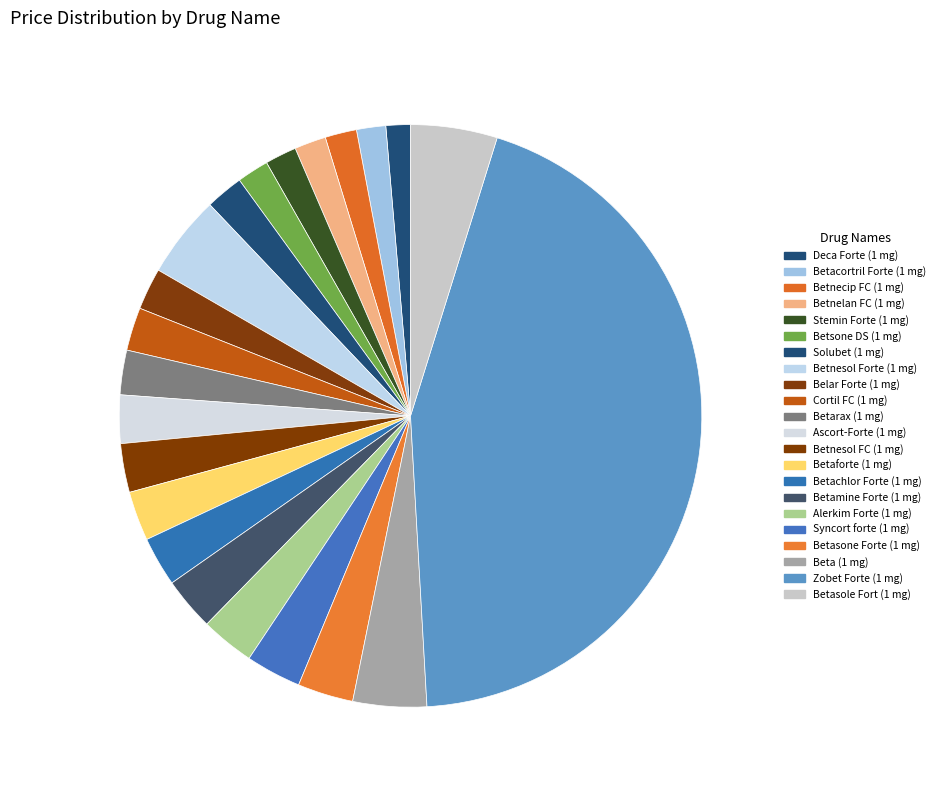

How many slices are in this pie chart?

22